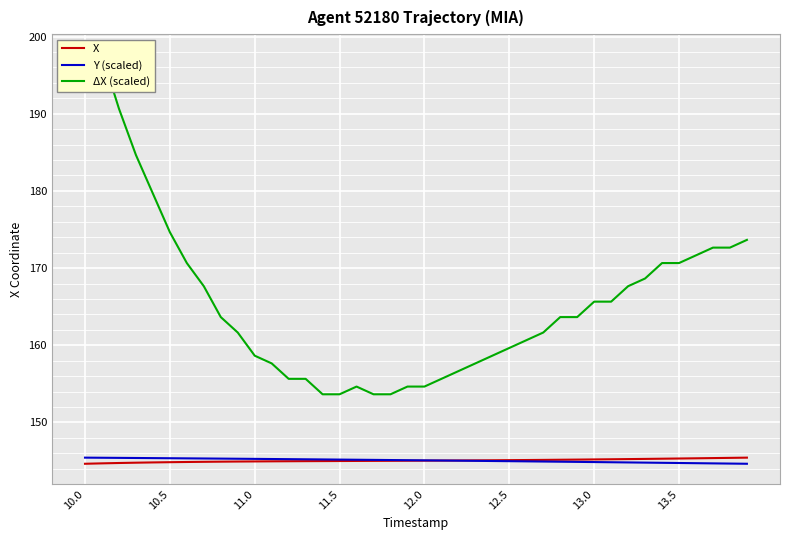

What is the label of the 35th point from the left?

13.4